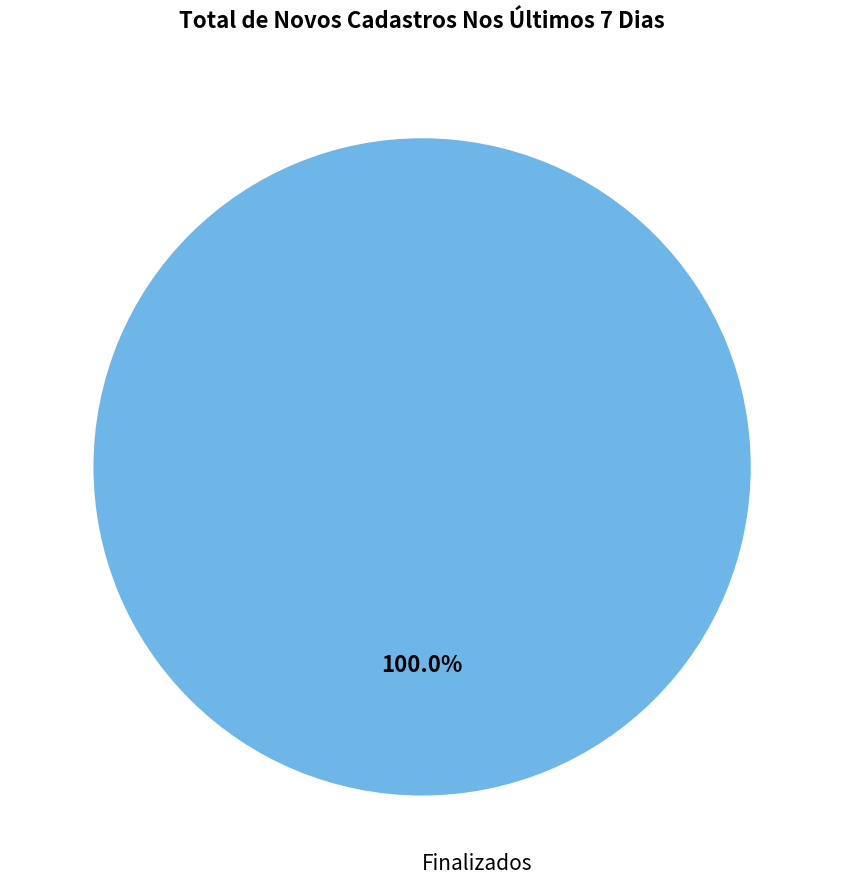

The Finalizados slice represents 100% of the pie. True or false?

True